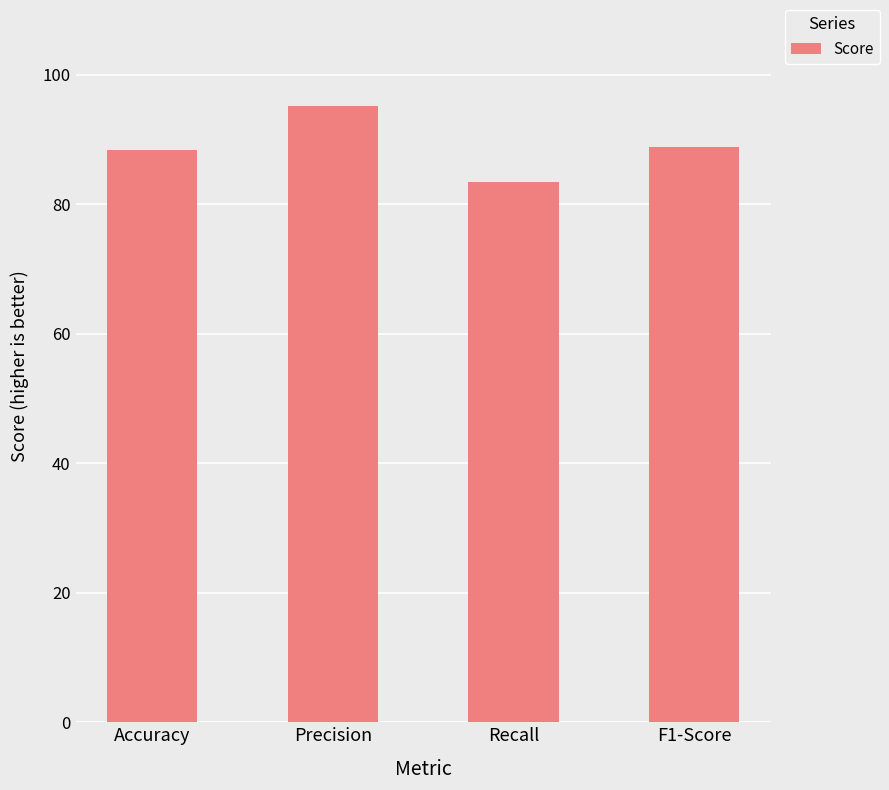

What is the change in value from Precision to Recall?

-11.8